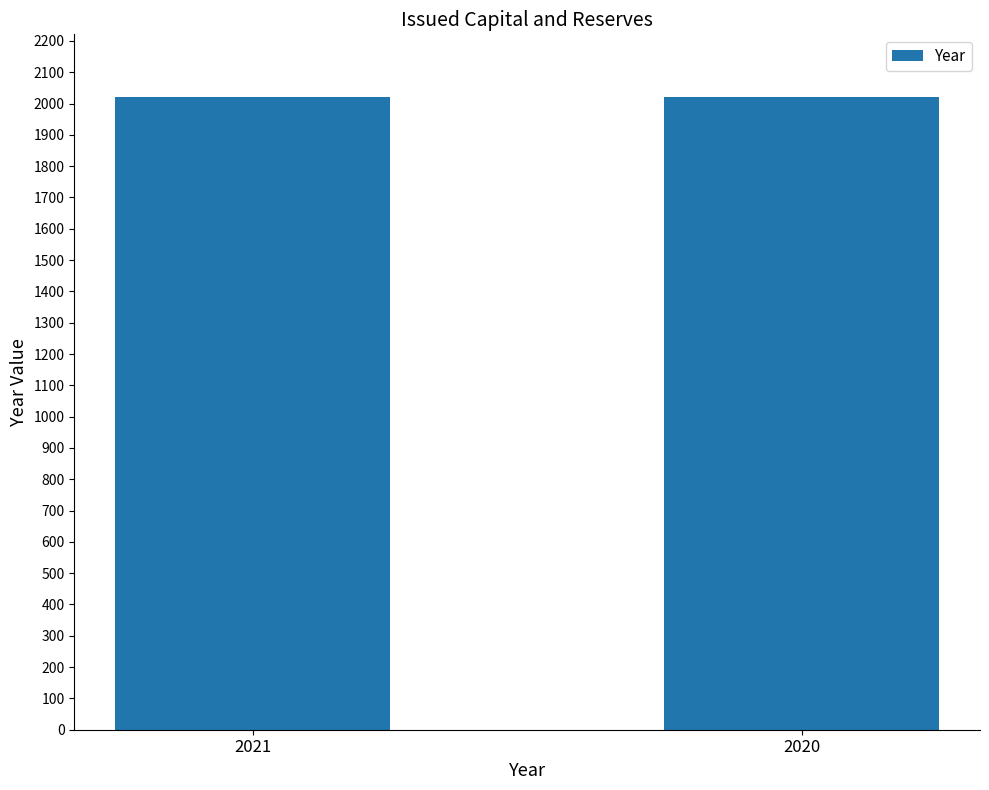

Is it true that the value at 2020 is 1159?

False